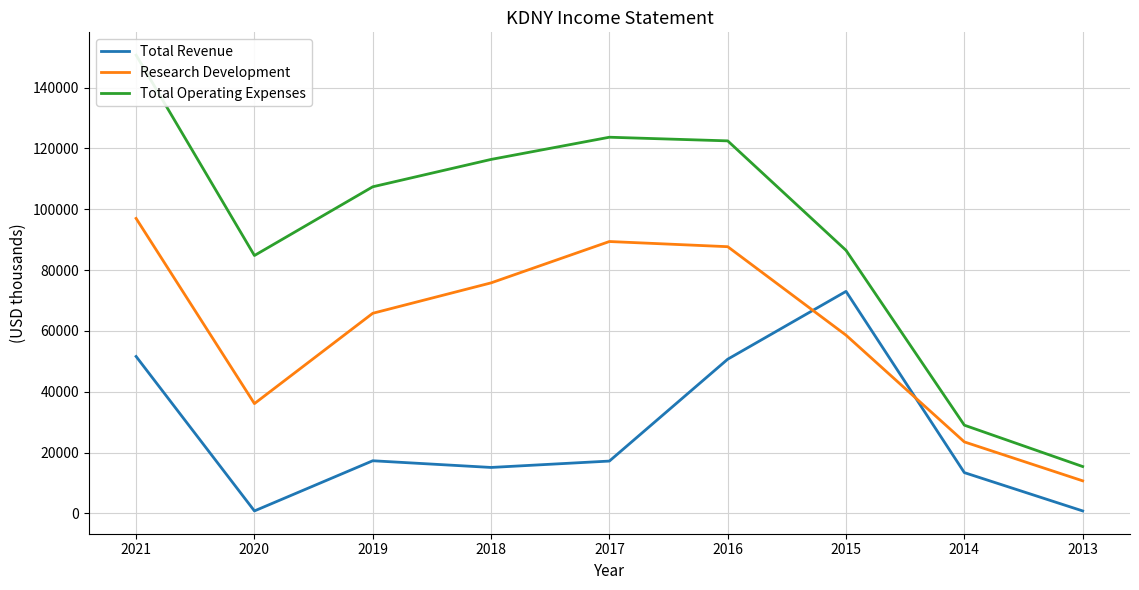

At how many categories does at least one series exceed 34768?

7